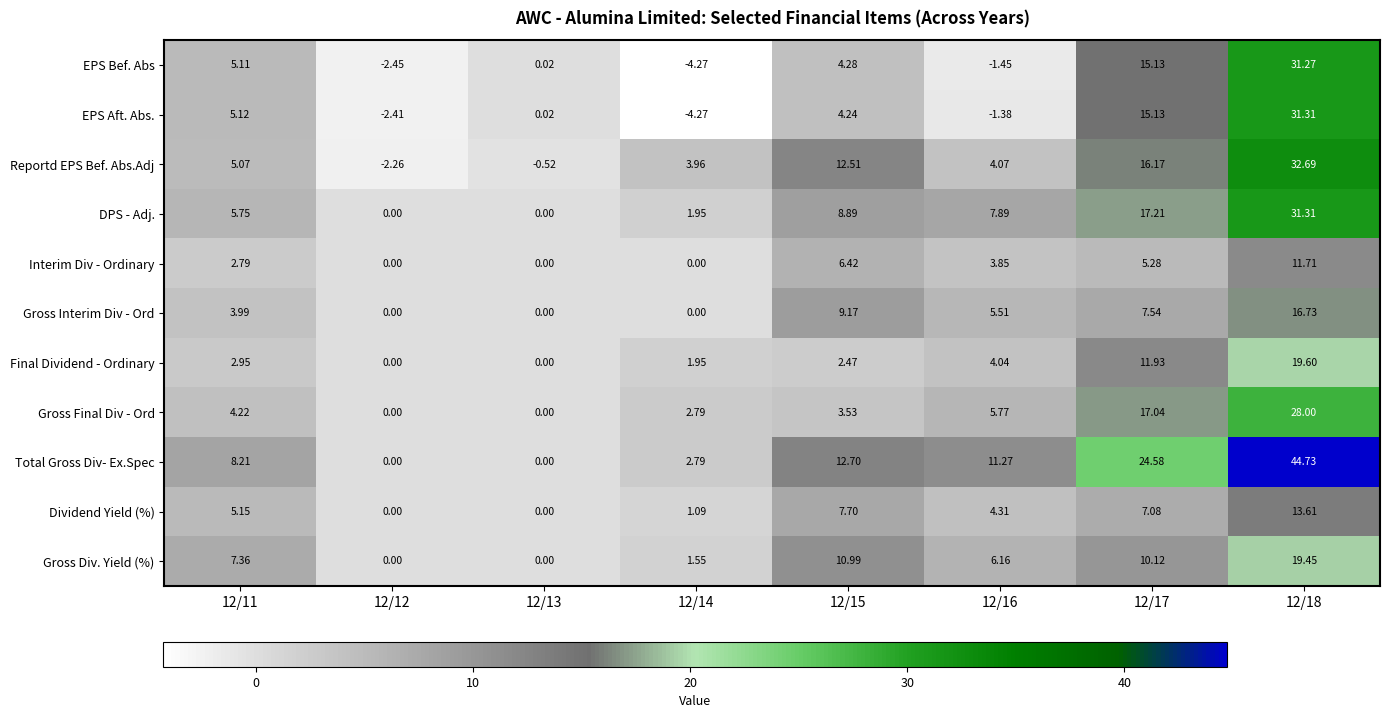

At which category is the sum across all series the highest?

12/18